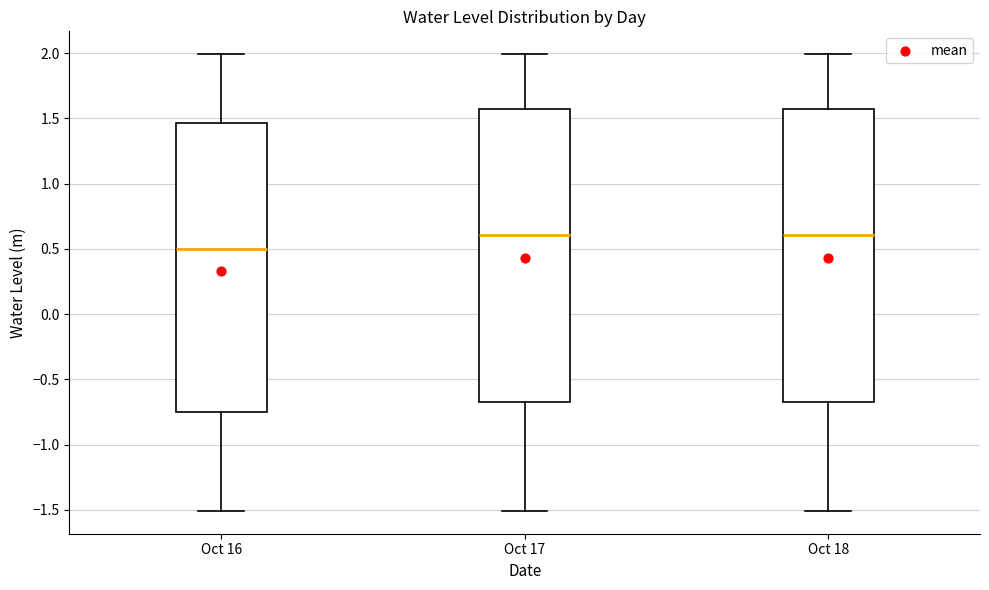

Where does the lower whisker of the box for Oct 17 end on the y-axis? The values are not printed on the chart, so give them approximately, as read against the axis.

-1.50